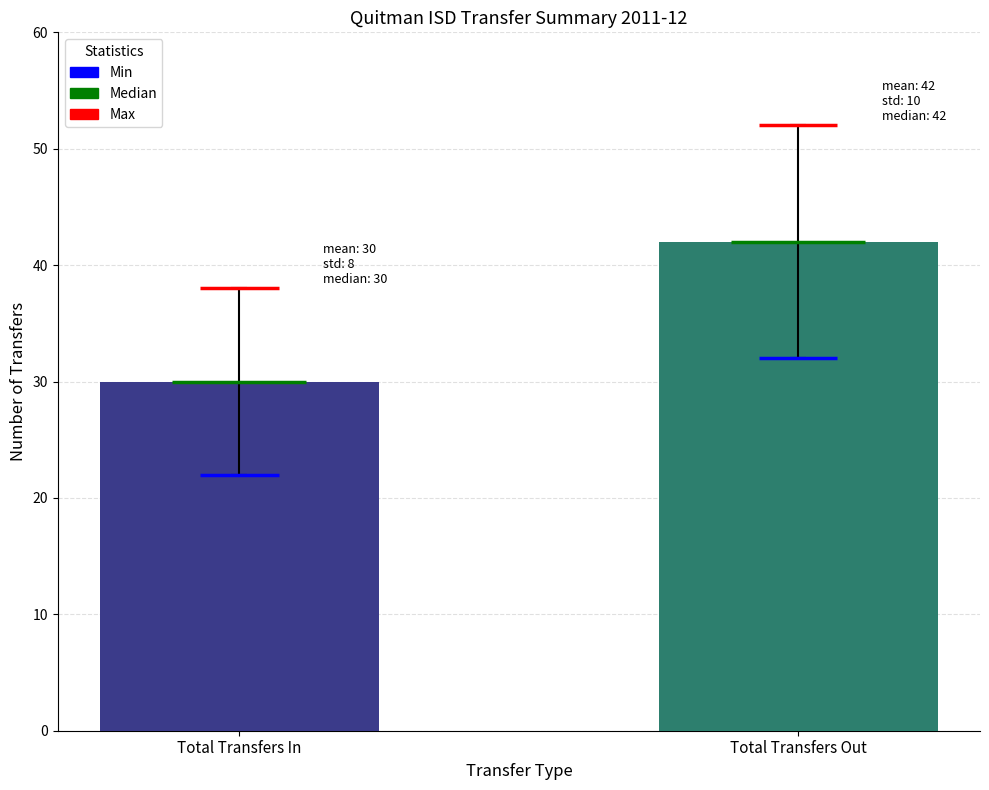

Are the bars grouped side by side (vs. stacked)?

Yes